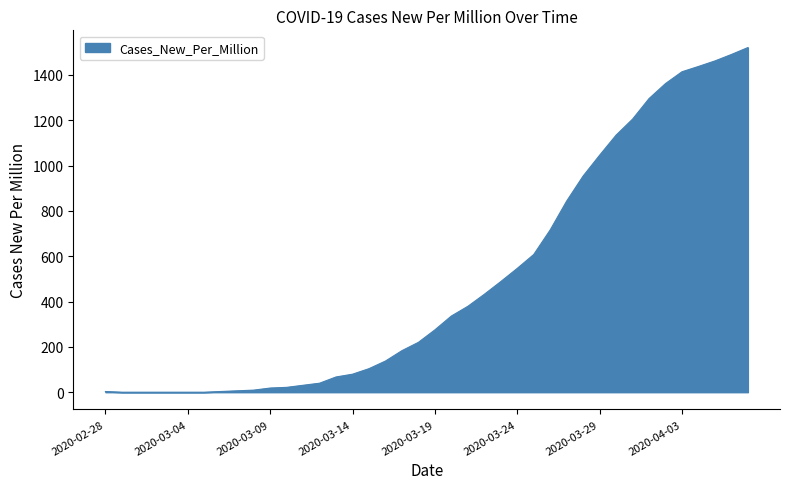

What is the greatest value displayed?

1520.9